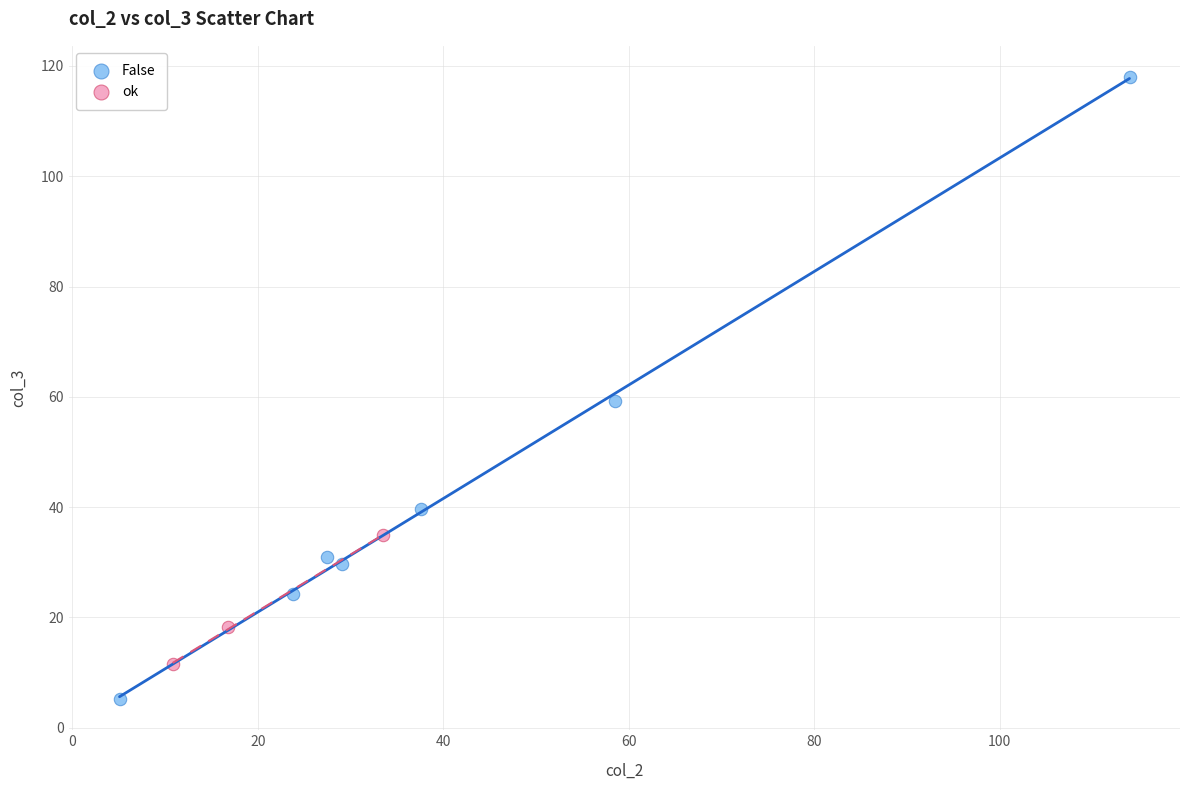

Which series contains the lowest Y value?

False